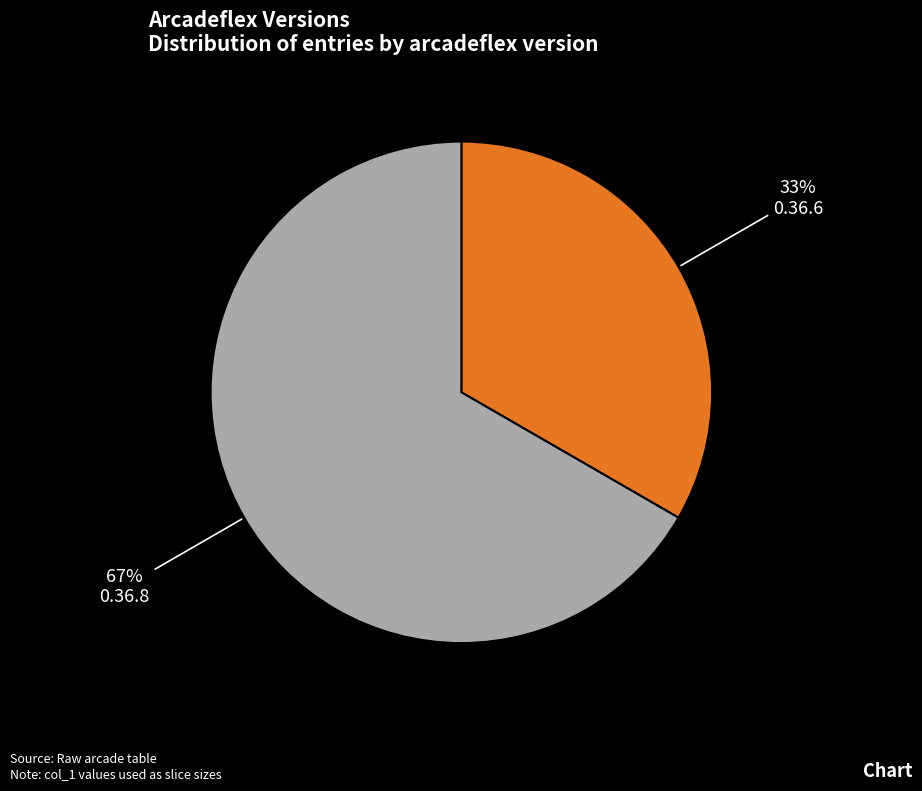

Between 0.36.6 and 0.36.8, which is larger?

0.36.8